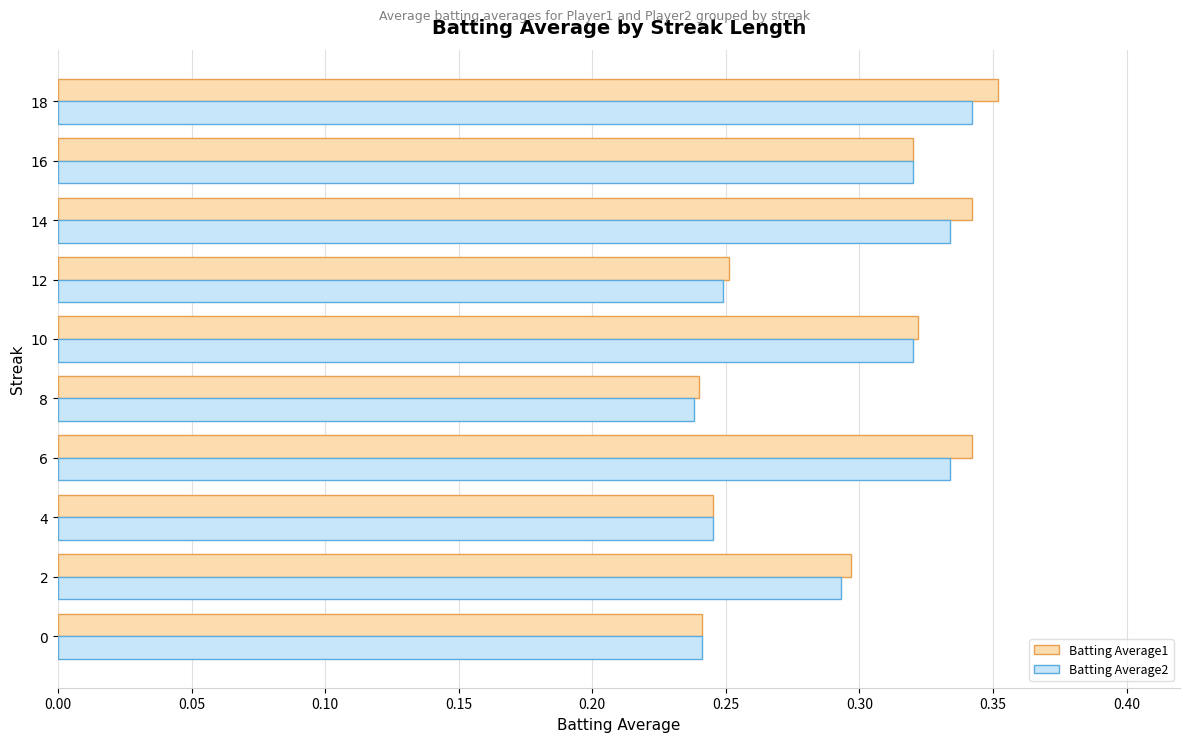

Count the Batting Average2 values in the range 0 to 1.

10